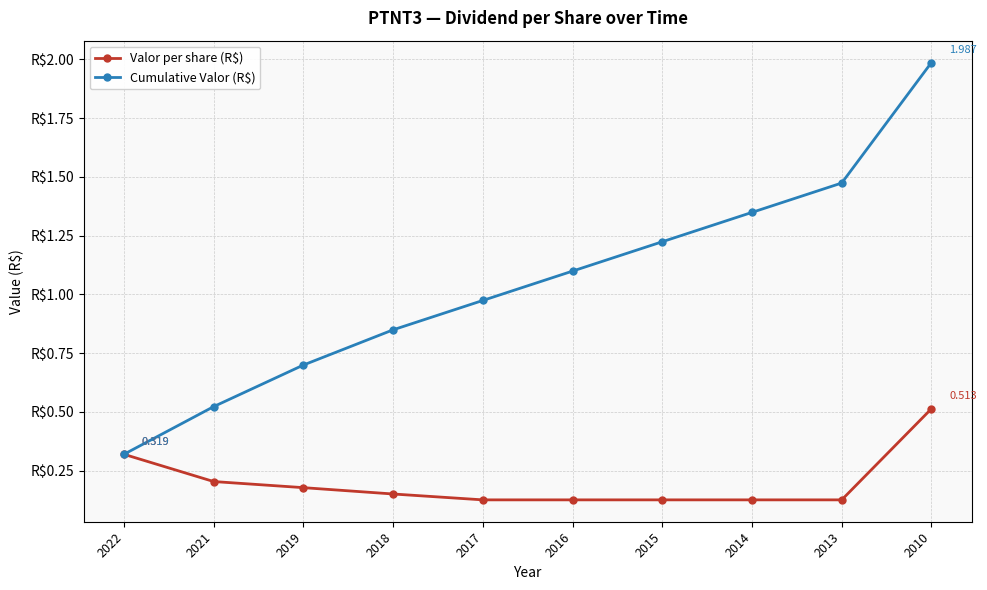

Does the chart have visible grid lines?

Yes